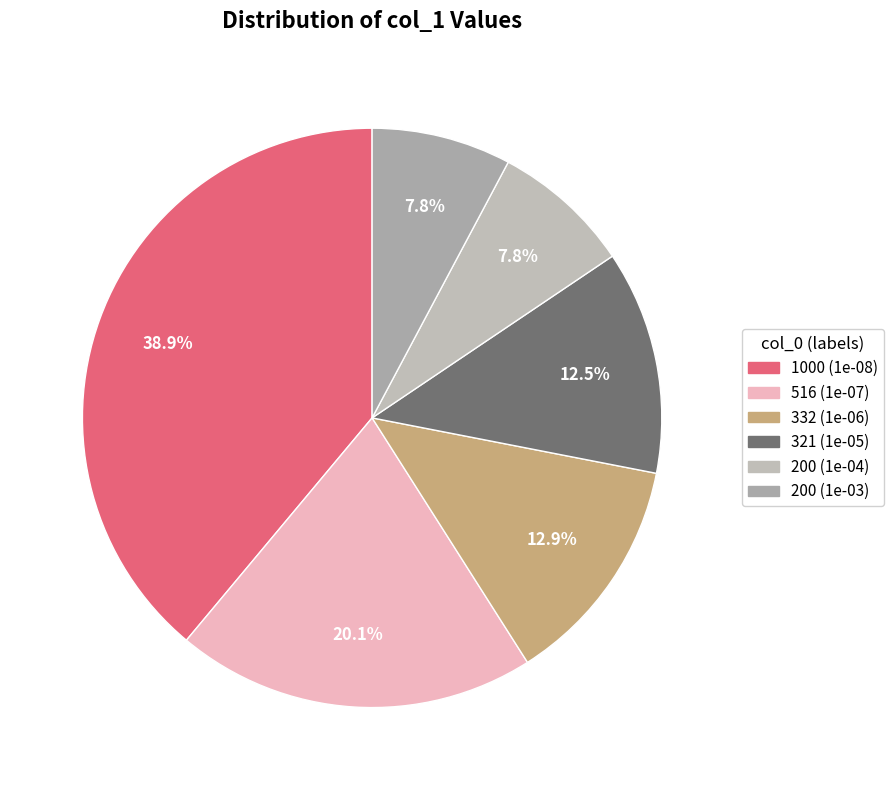

Which category has the smallest portion of the pie?

200 (0.0001)